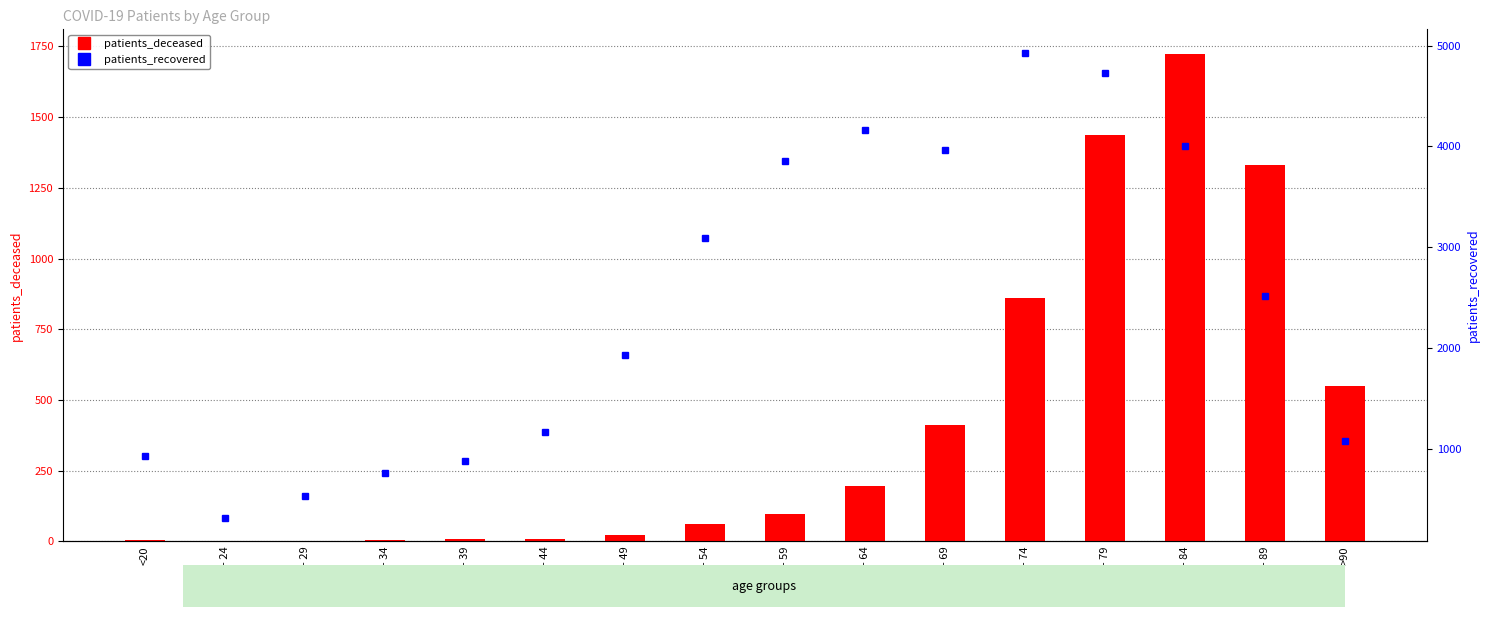

Rank the series at 65 - 69 from lowest to highest value.

patients_deceased, patients_recovered